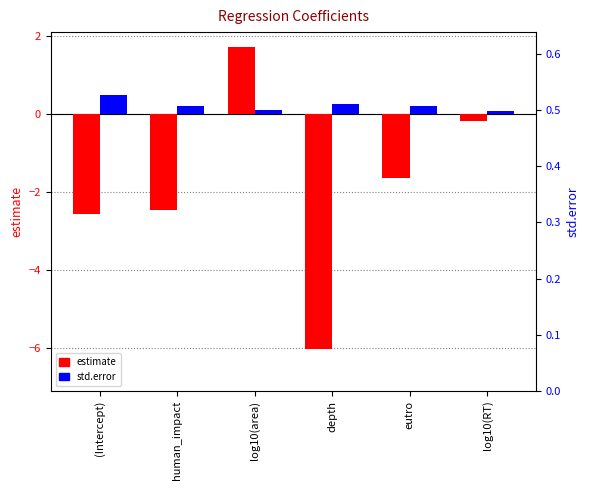

What is the sum of all estimate values?

-11.2